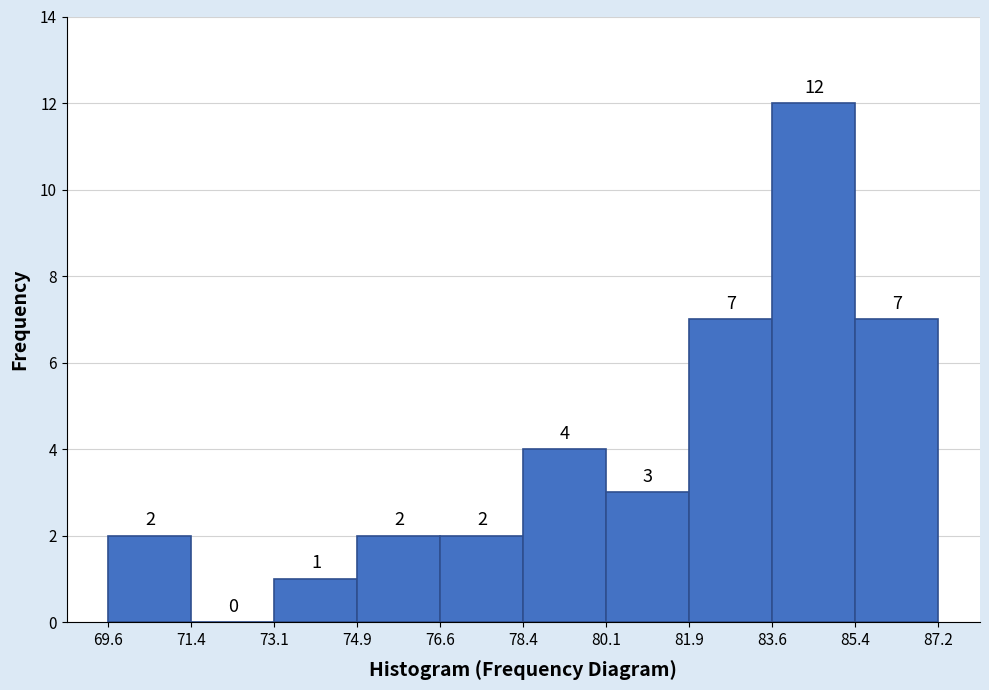

What is the height of the bar covering 73.1 to 74.9 on the x-axis?

1